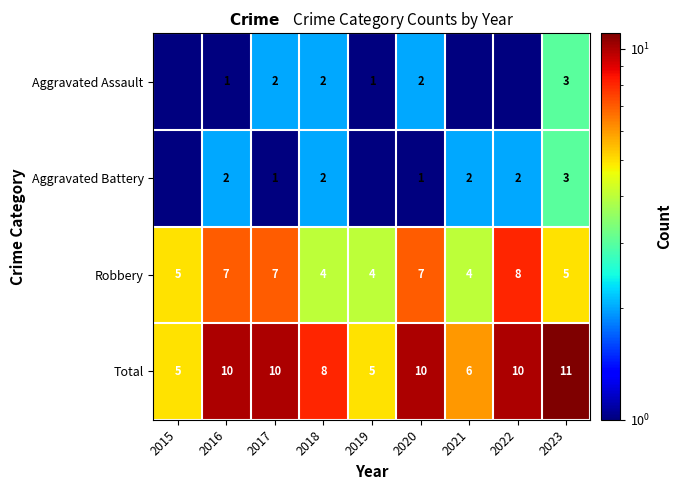

Which has a higher value, 2018 or 2023?

2023